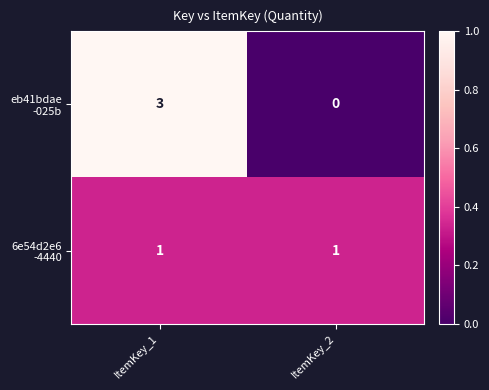

At which category is the sum across all series the highest?

ItemKey_1